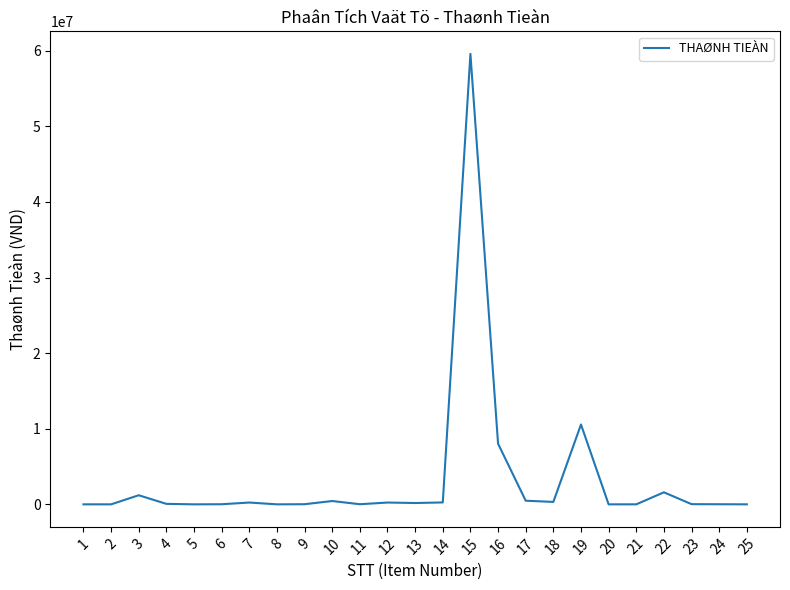

What is the maximum value shown in the chart?

59580000.0